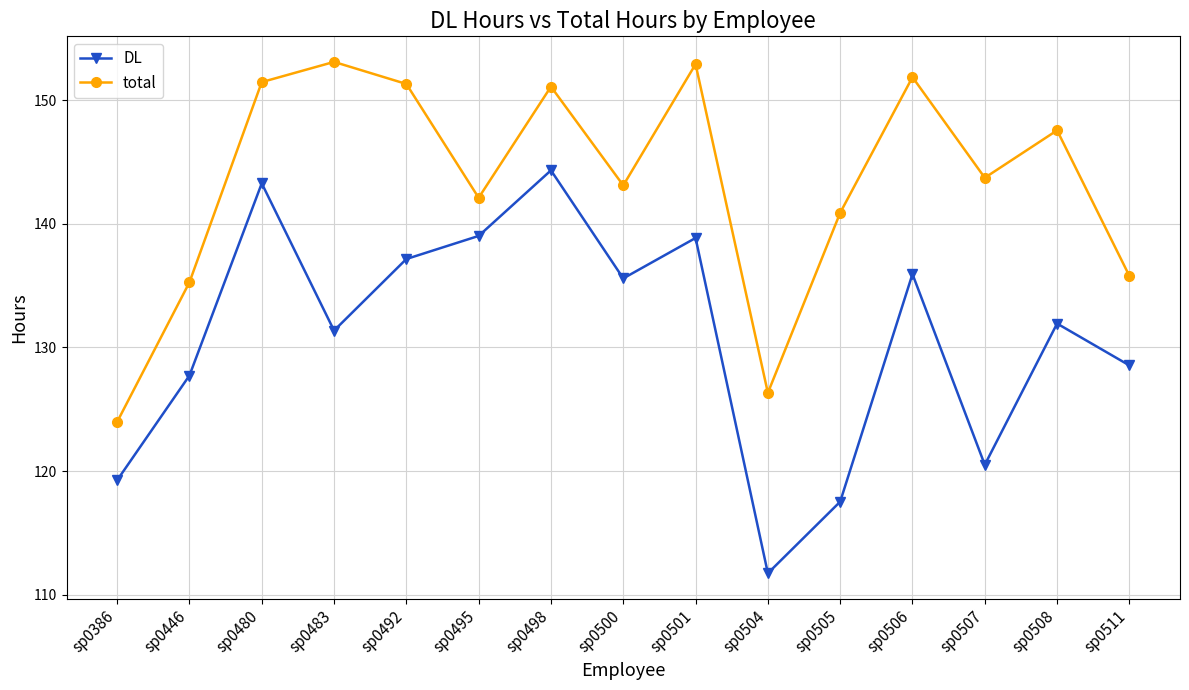

True or false: total and DL cross at least once.

False